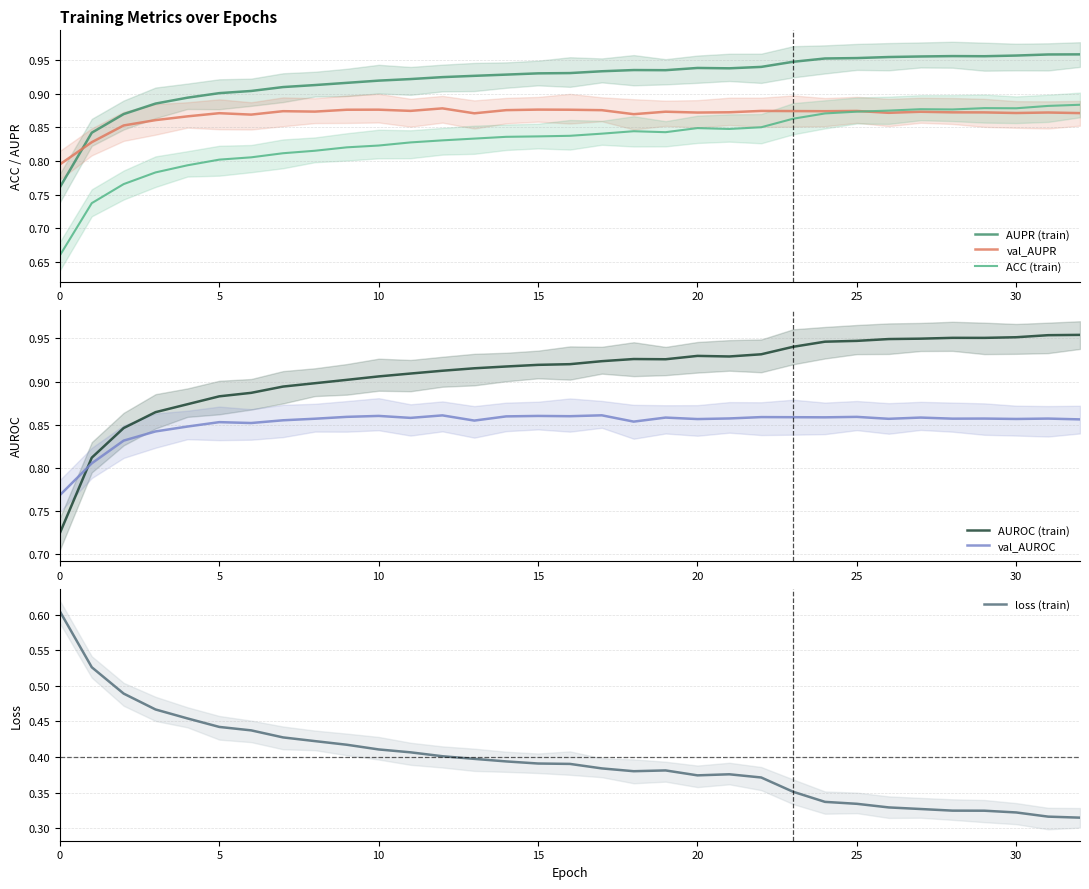

Reading left to right, extract all data points from this chart.

AUPR (train): 0.8	0.8	0.9	0.9	0.9	0.9	0.9	0.9	0.9	0.9	0.9	0.9	0.9	0.9	0.9	0.9	0.9	0.9	0.9	0.9	0.9	0.9	0.9	0.9	1.0	1.0	1.0	1.0	1.0	1.0	1.0	1.0	1.0
val_AUPR: 0.8	0.8	0.9	0.9	0.9	0.9	0.9	0.9	0.9	0.9	0.9	0.9	0.9	0.9	0.9	0.9	0.9	0.9	0.9	0.9	0.9	0.9	0.9	0.9	0.9	0.9	0.9	0.9	0.9	0.9	0.9	0.9	0.9
ACC (train): 0.7	0.7	0.8	0.8	0.8	0.8	0.8	0.8	0.8	0.8	0.8	0.8	0.8	0.8	0.8	0.8	0.8	0.8	0.8	0.8	0.8	0.8	0.9	0.9	0.9	0.9	0.9	0.9	0.9	0.9	0.9	0.9	0.9
AUROC (train): 0.7	0.8	0.8	0.9	0.9	0.9	0.9	0.9	0.9	0.9	0.9	0.9	0.9	0.9	0.9	0.9	0.9	0.9	0.9	0.9	0.9	0.9	0.9	0.9	0.9	0.9	0.9	0.9	1.0	1.0	1.0	1.0	1.0
val_AUROC: 0.8	0.8	0.8	0.8	0.8	0.9	0.9	0.9	0.9	0.9	0.9	0.9	0.9	0.9	0.9	0.9	0.9	0.9	0.9	0.9	0.9	0.9	0.9	0.9	0.9	0.9	0.9	0.9	0.9	0.9	0.9	0.9	0.9
loss (train): 0.6	0.5	0.5	0.5	0.5	0.4	0.4	0.4	0.4	0.4	0.4	0.4	0.4	0.4	0.4	0.4	0.4	0.4	0.4	0.4	0.4	0.4	0.4	0.4	0.3	0.3	0.3	0.3	0.3	0.3	0.3	0.3	0.3